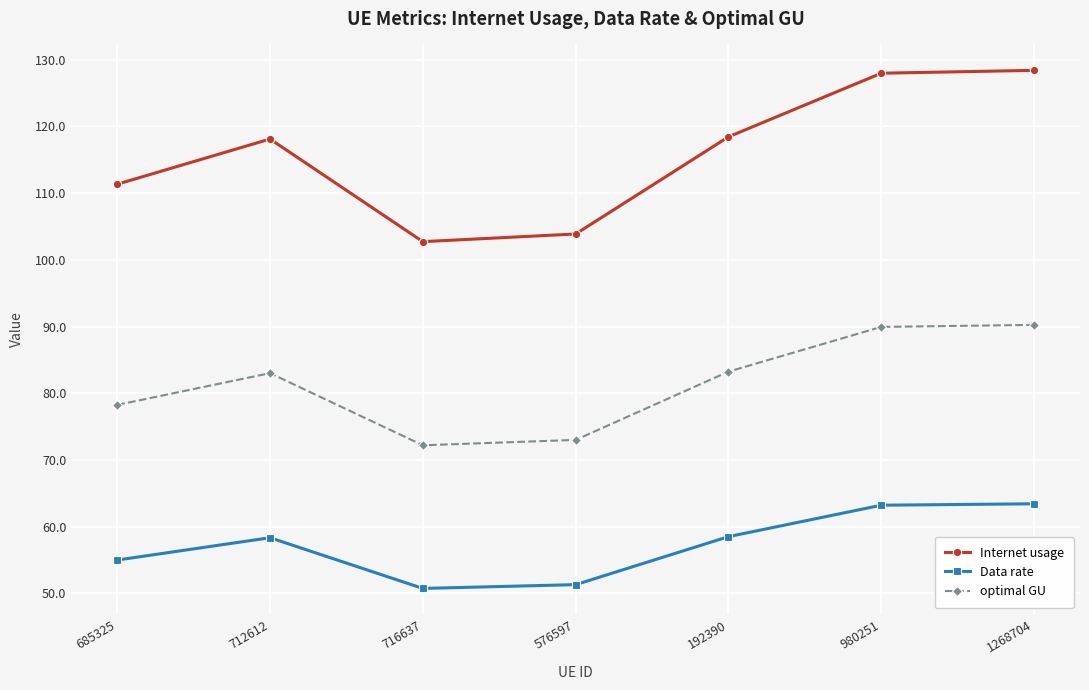

What is the sum of the optimal GU values at 712612 and 716637?

155.2